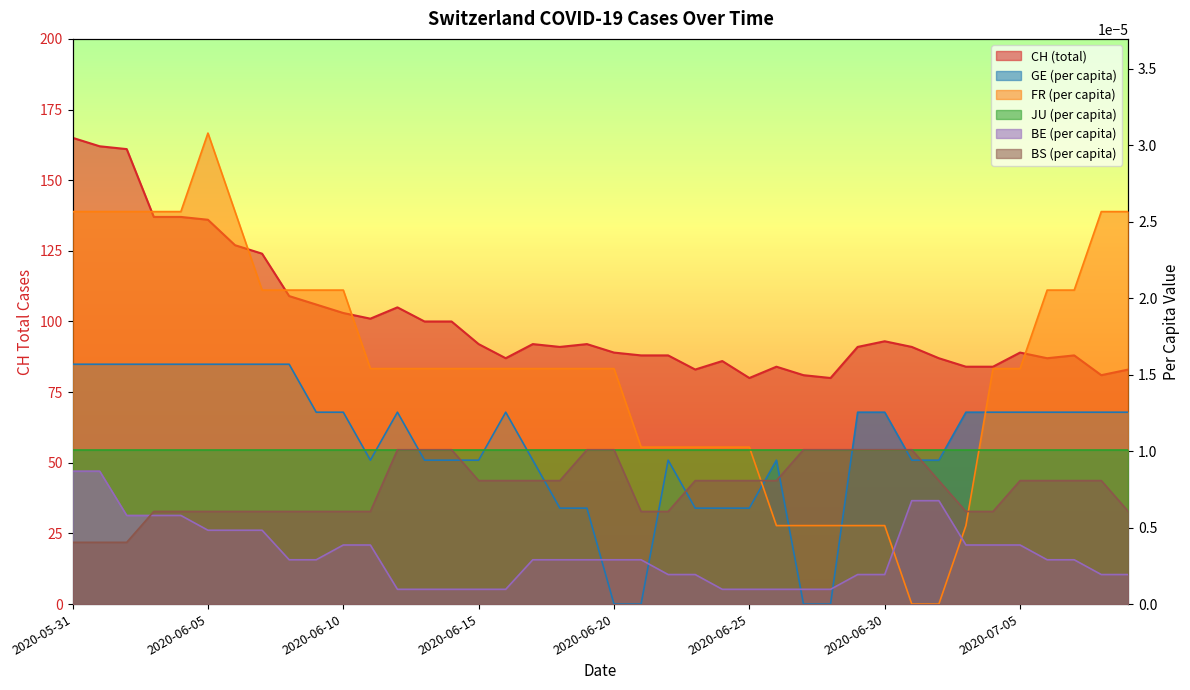

The BE_pc series shows 0.0 at 2020-07-08. True or false?

False